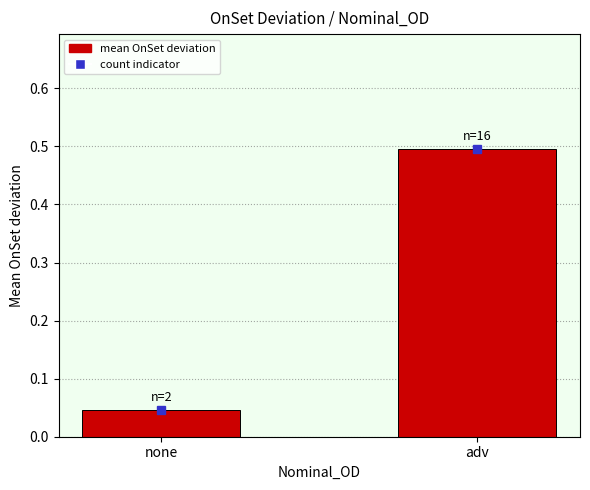

List the labels in order of value, smallest first.

none, adv